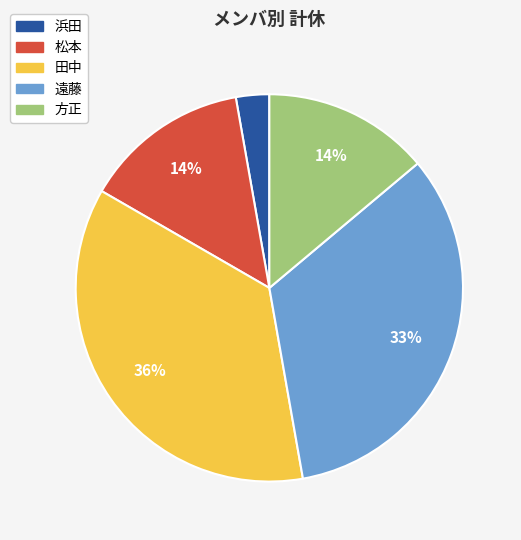

Does 浜田 account for over 50% of the chart?

No